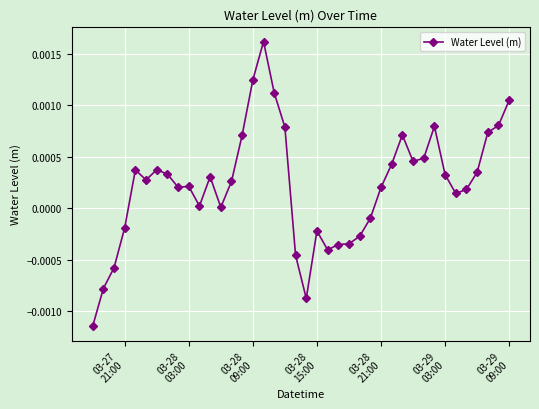

Is this an area chart (filled region under the line)?

No